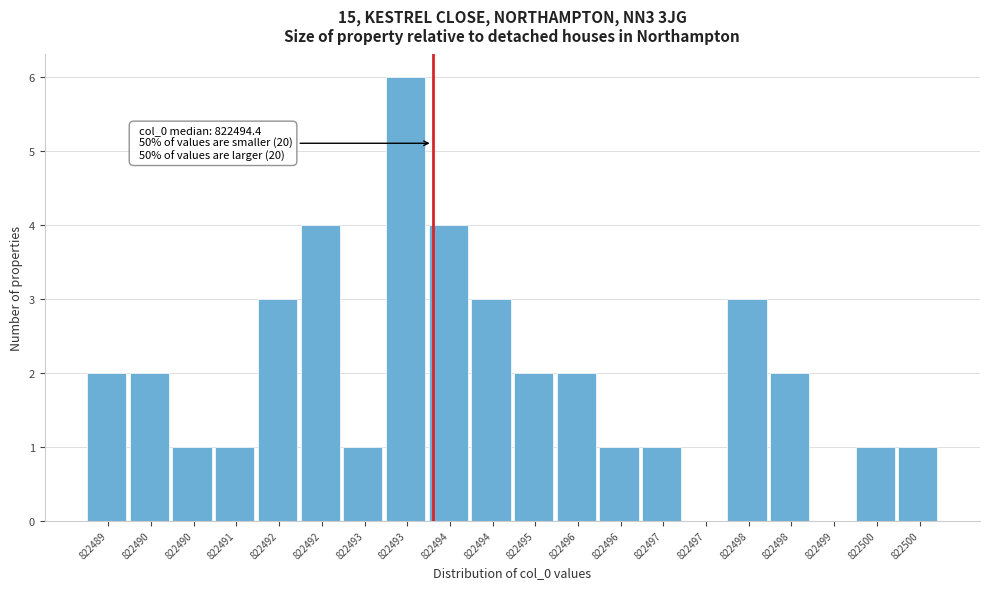

Are the bars horizontal?

No